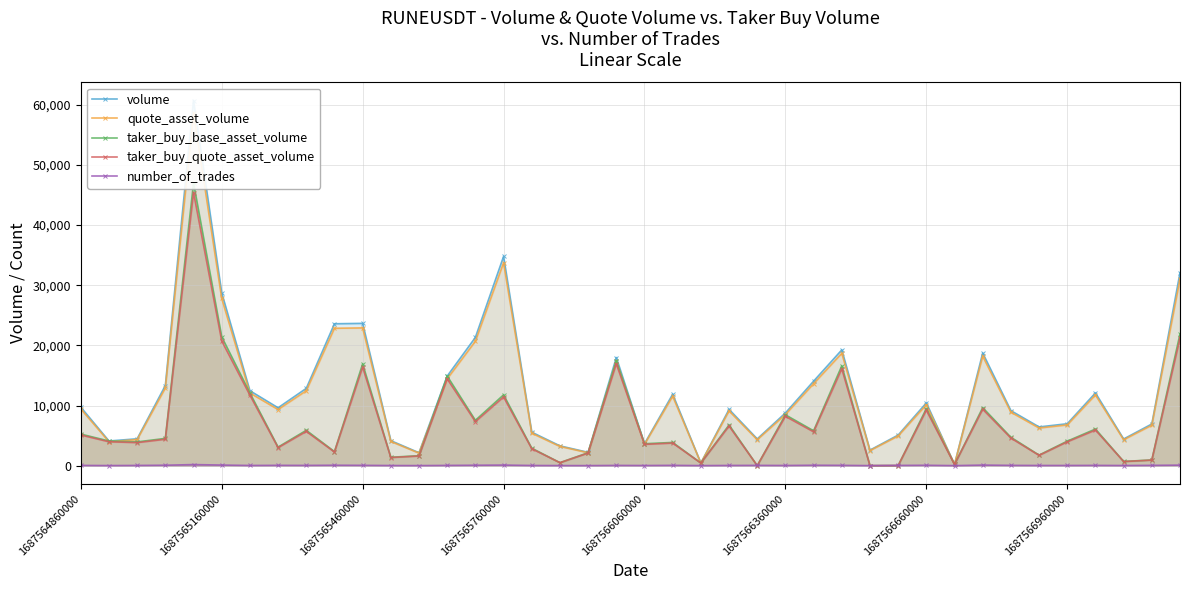

What is the highest value of the taker_buy_quote_asset_volume series?

45412.1